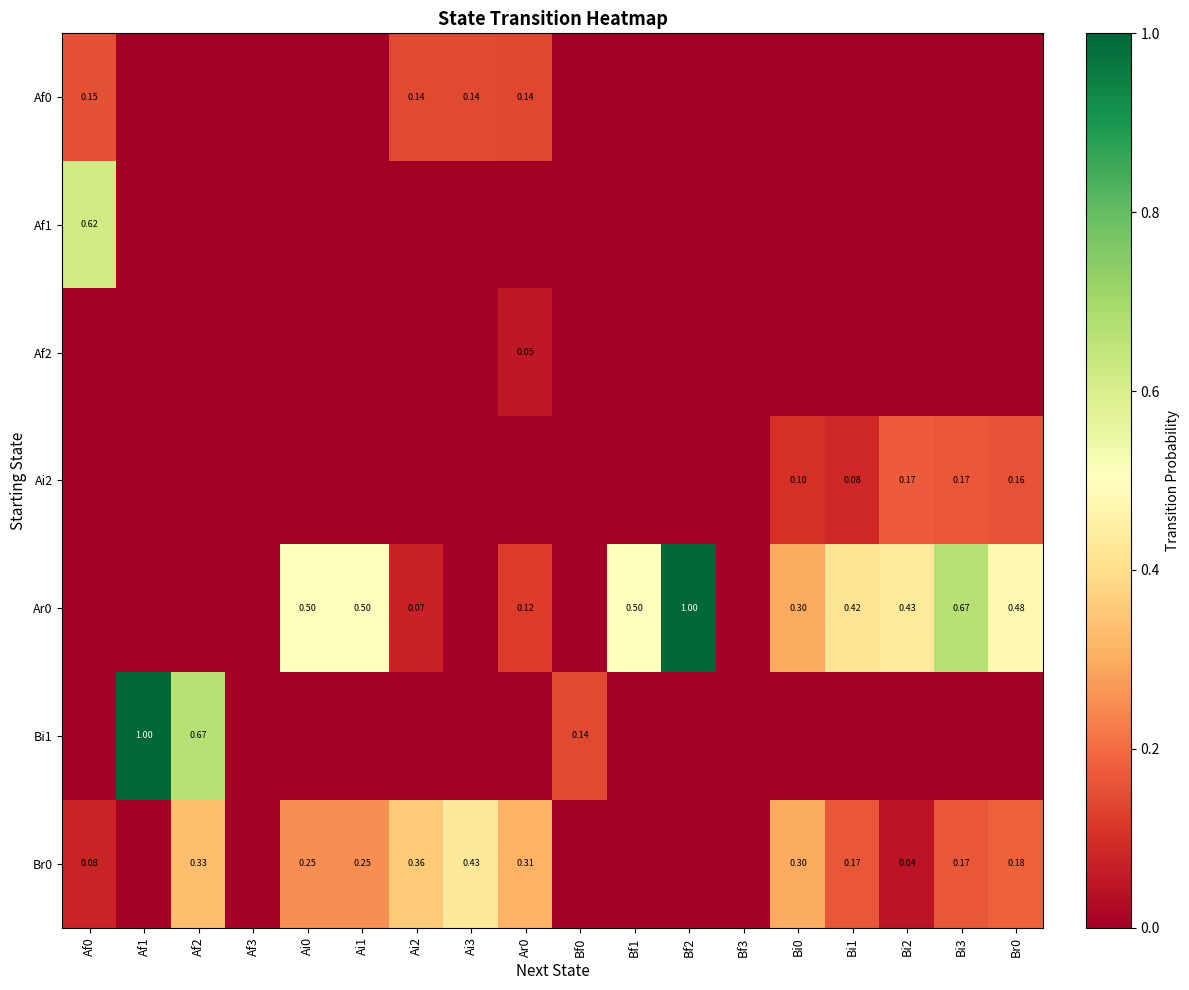

Which series changed the most between Af2 and Ai0?

Bi1